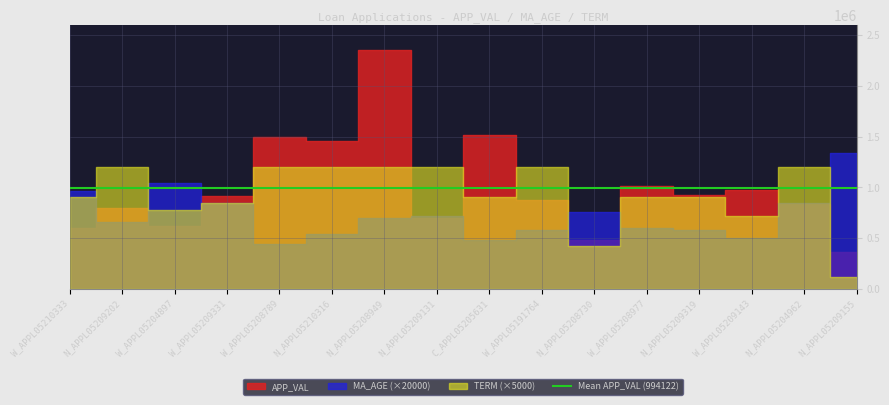

Reading left to right, extract all data points from this chart.

APP_VAL: W_APPL05210333=599253	N_APPL05209202=798534	W_APPL05204897=614250	W_APPL05209331=909820	W_APPL05208789=1498468	N_APPL05210316=1455920	N_APPL05208949=2351191	N_APPL05209131=699807	C_APPL05205631=1513151	W_APPL05191764=877309	N_APPL05208730=475817	W_APPL05208977=1012584	N_APPL05209319=928429	W_APPL05209143=970347	N_APPL05204962=836076	N_APPL05209155=365000
MA_AGE: W_APPL05210333=48	N_APPL05209202=33	W_APPL05204897=52	W_APPL05209331=42	W_APPL05208789=22	N_APPL05210316=27	N_APPL05208949=35	N_APPL05209131=36	C_APPL05205631=24	W_APPL05191764=29	N_APPL05208730=38	W_APPL05208977=30	N_APPL05209319=29	W_APPL05209143=25	N_APPL05204962=42	N_APPL05209155=67
TERM: W_APPL05210333=180	N_APPL05209202=240	W_APPL05204897=156	W_APPL05209331=168	W_APPL05208789=240	N_APPL05210316=240	N_APPL05208949=240	N_APPL05209131=240	C_APPL05205631=180	W_APPL05191764=240	N_APPL05208730=84	W_APPL05208977=180	N_APPL05209319=180	W_APPL05209143=144	N_APPL05204962=240	N_APPL05209155=24